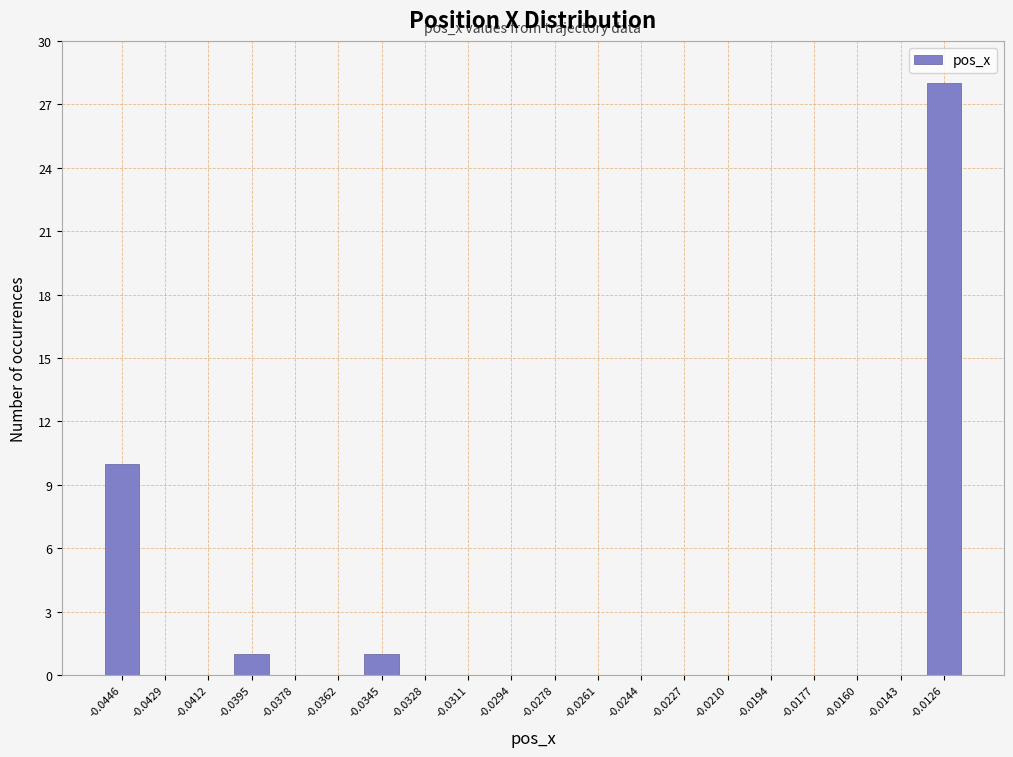

Reading left to right, what are all the values shown in this chart?

-0.0446=10	-0.0429=0	-0.0412=0	-0.0395=1	-0.0378=0	-0.0362=0	-0.0345=1	-0.0328=0	-0.0311=0	-0.0294=0	-0.0278=0	-0.0261=0	-0.0244=0	-0.0227=0	-0.0210=0	-0.0194=0	-0.0177=0	-0.0160=0	-0.0143=0	-0.0126=28